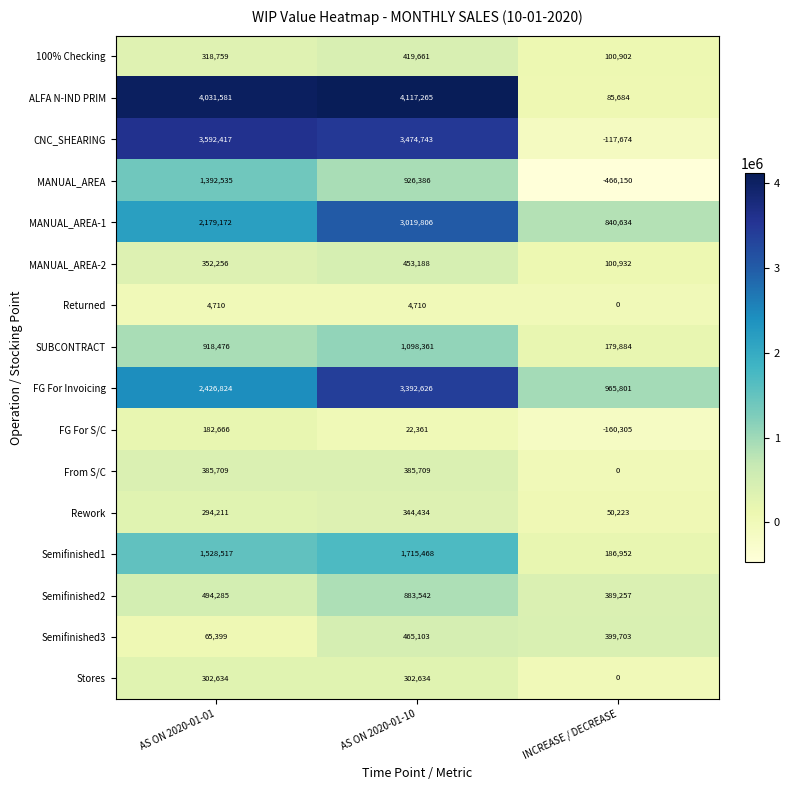

At which label is 100% Checking closest to 260281?

AS ON 2020-01-01